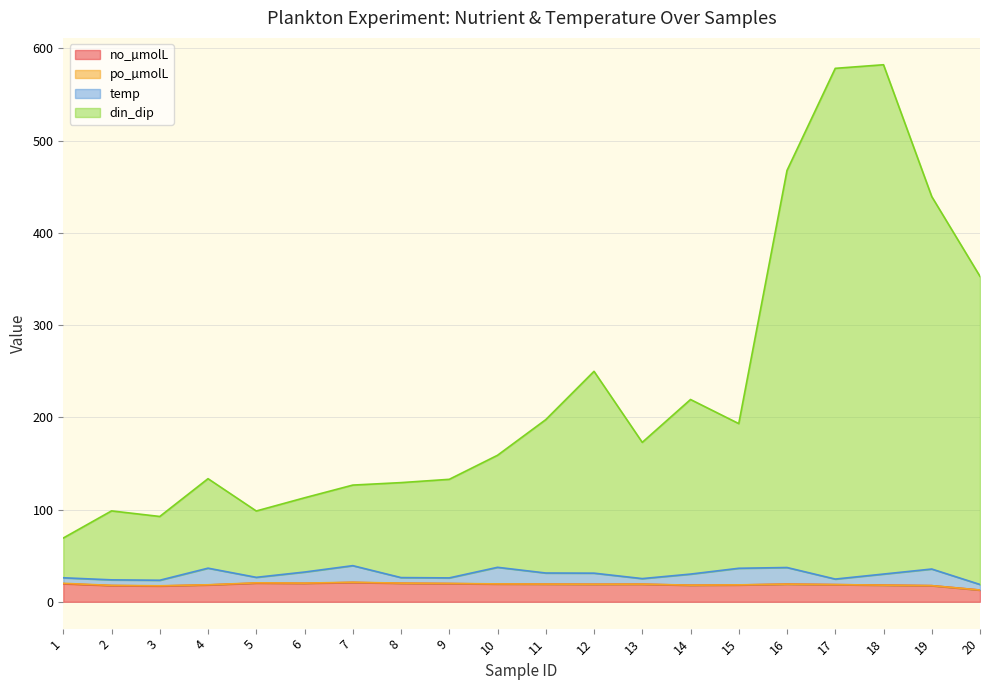

Is the value of no_µmolL at 5 greater than the value of din_dip at 15?

No